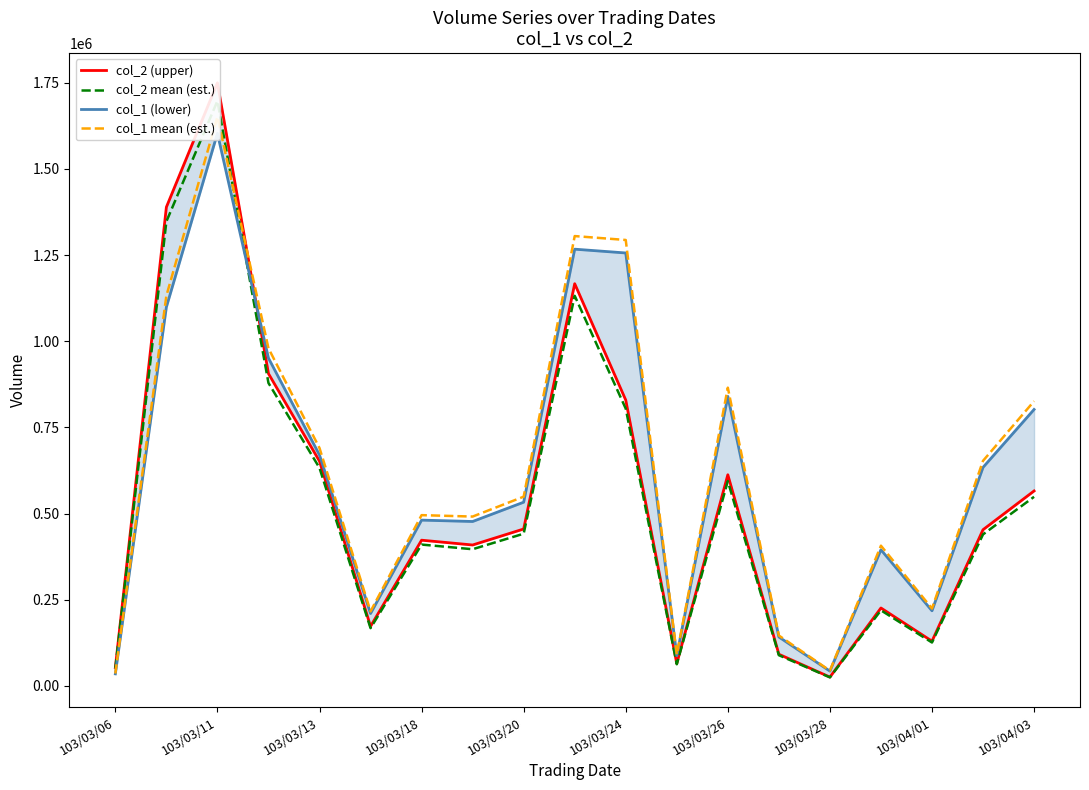

At how many categories does at least one series exceed 1000822?

4